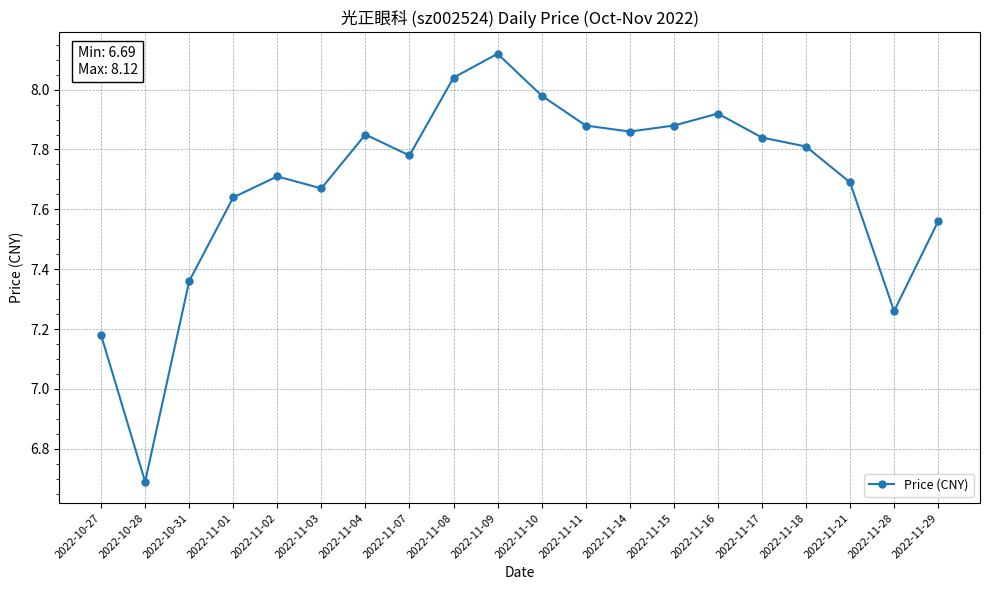

Does the chart have visible grid lines?

Yes